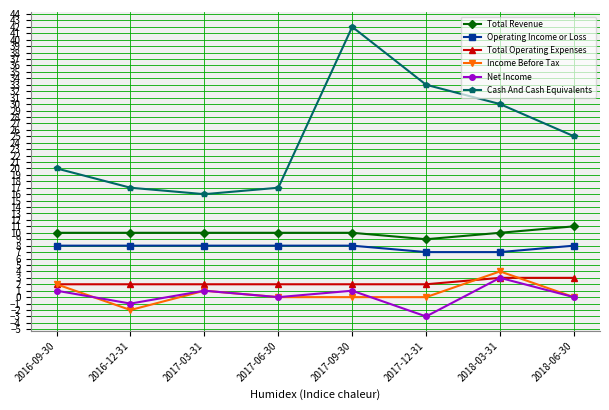

True or false: Net Income and Operating Income or Loss intersect in this chart.

False